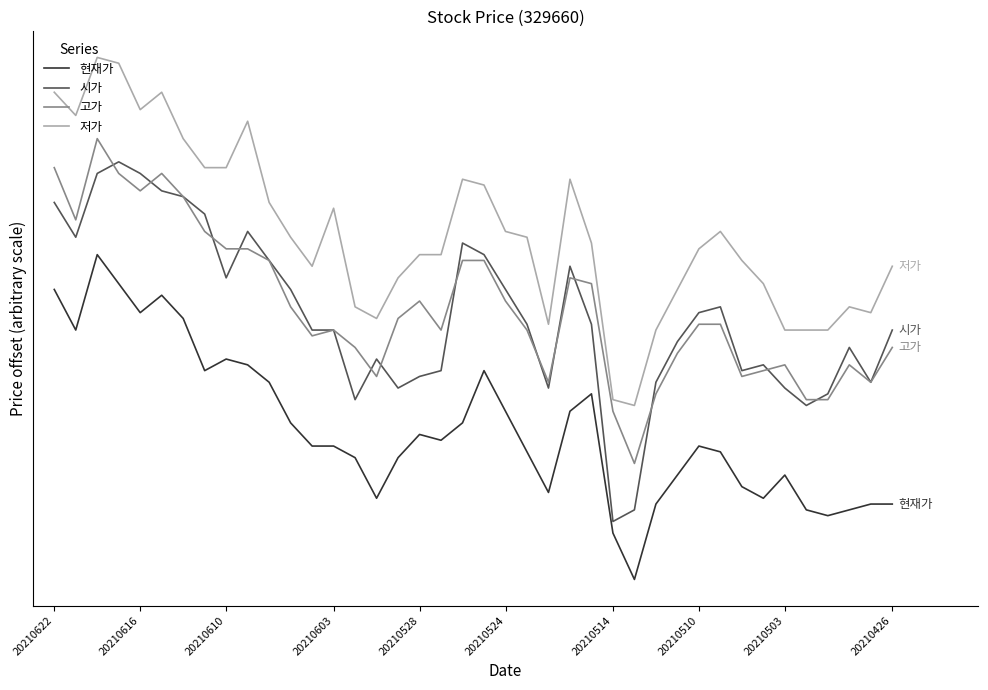

At how many categories does at least one series exceed 202?

38